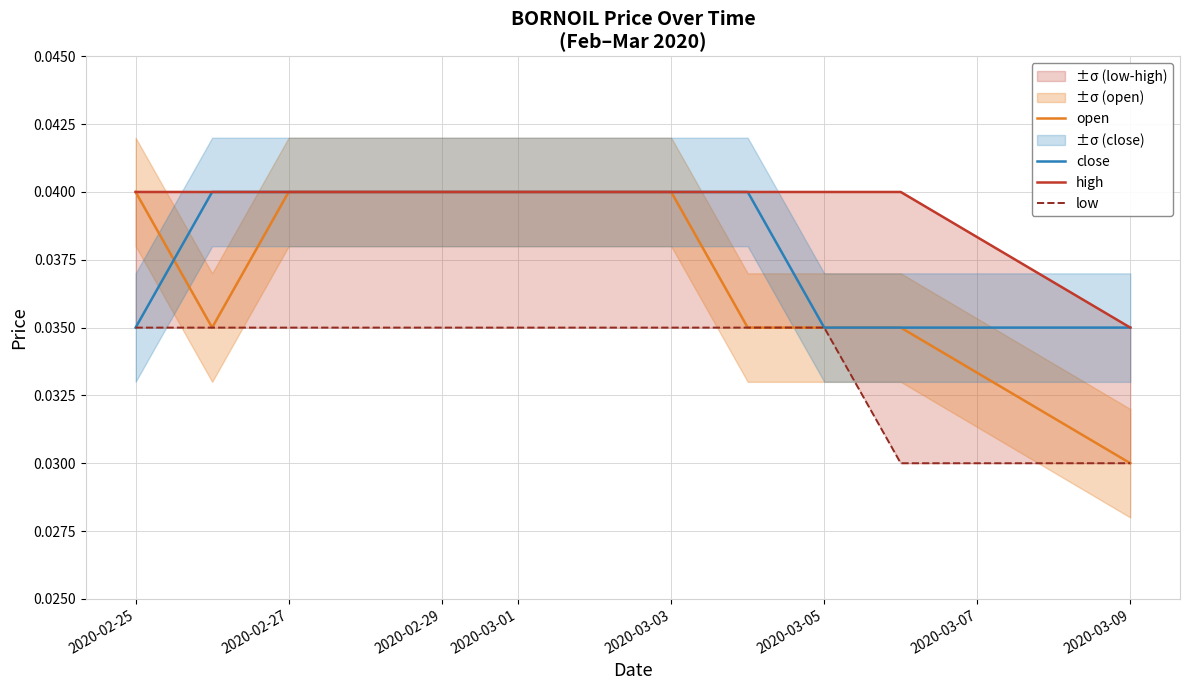

The close series shows 0.1 at 2020-02-27. True or false?

False